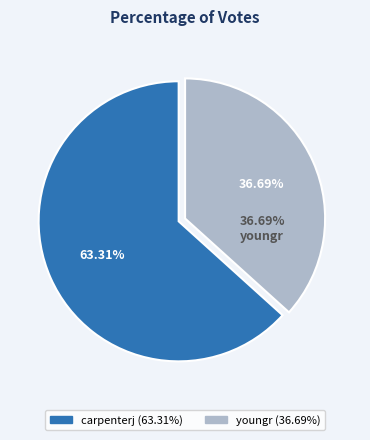

To the nearest percent, what is the difference between the largest and smallest slice percentages?

27%